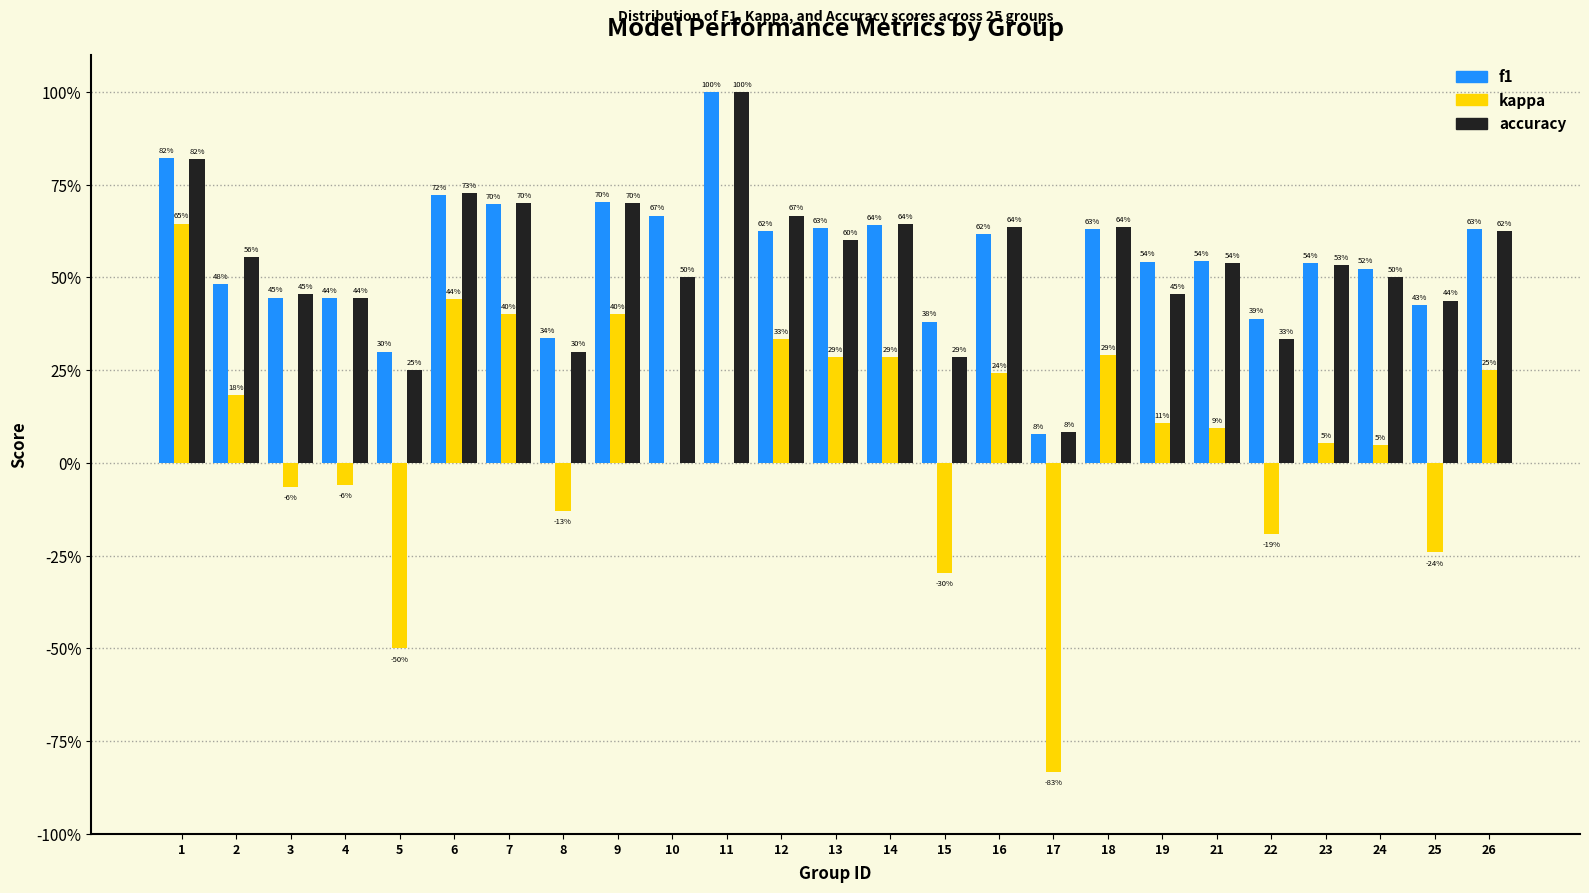

Are the bars grouped side by side (vs. stacked)?

Yes